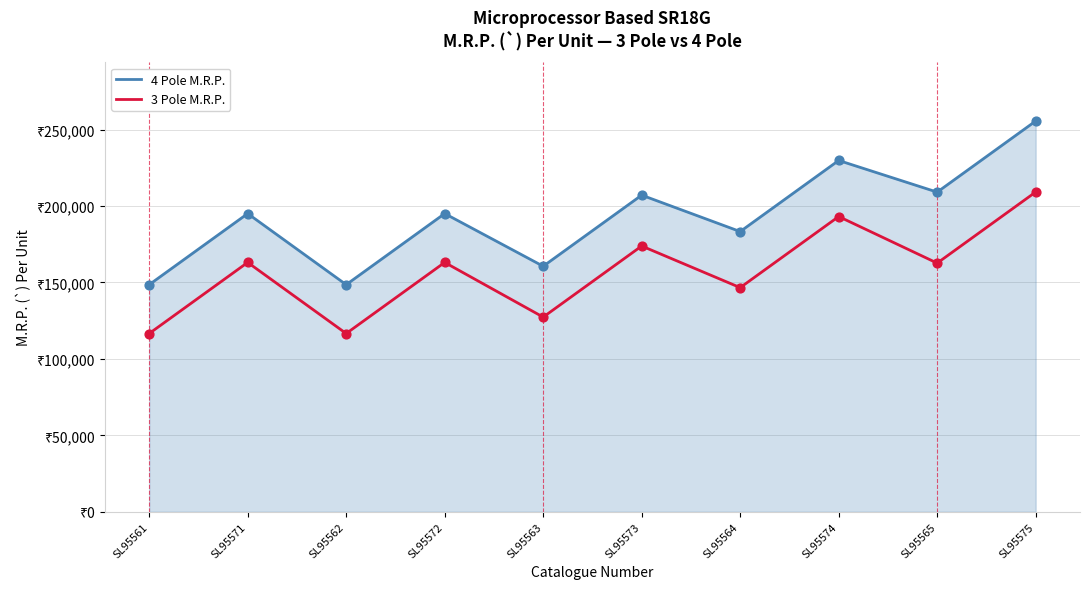

Which series has the largest total across all categories?

4 Pole M.R.P.